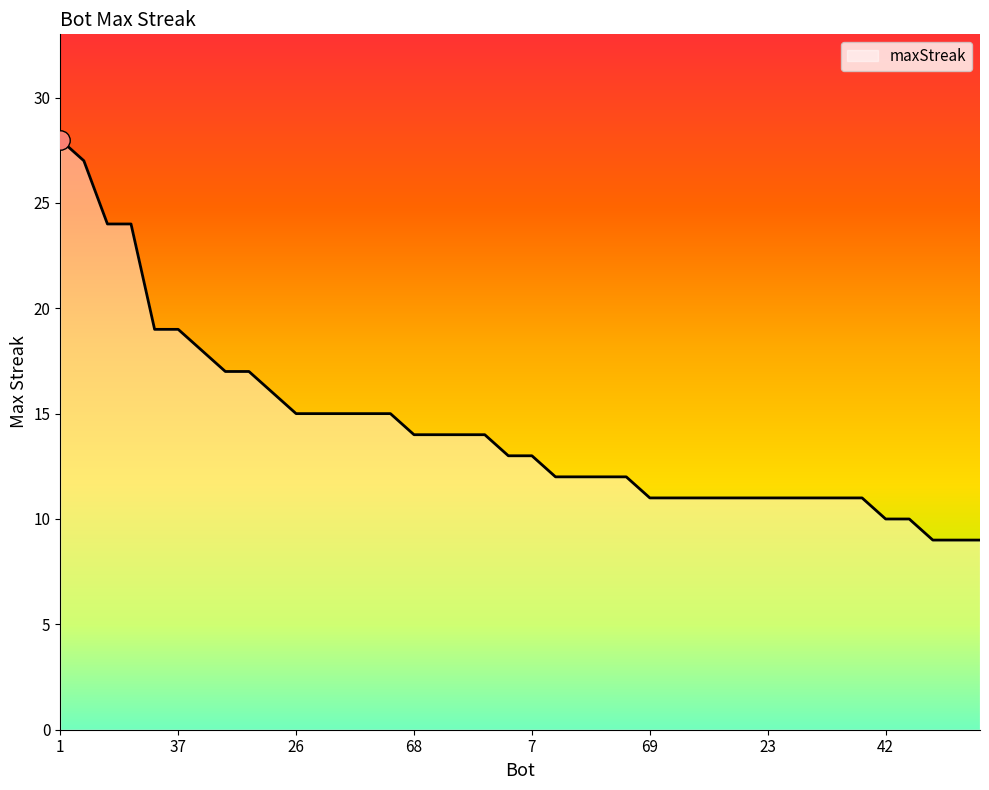

What is the difference between the maximum and minimum values?

19